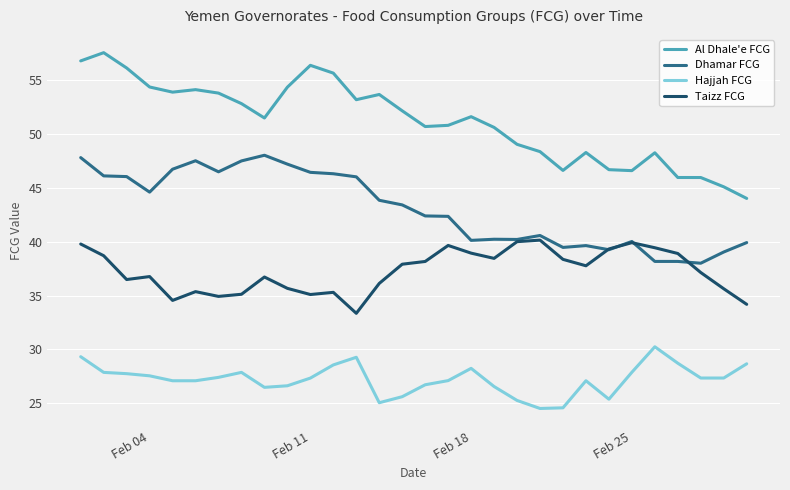

Rank the series by their maximum value, from highest to lowest.

Al Dhale'e FCG, Dhamar FCG, Taizz FCG, Hajjah FCG